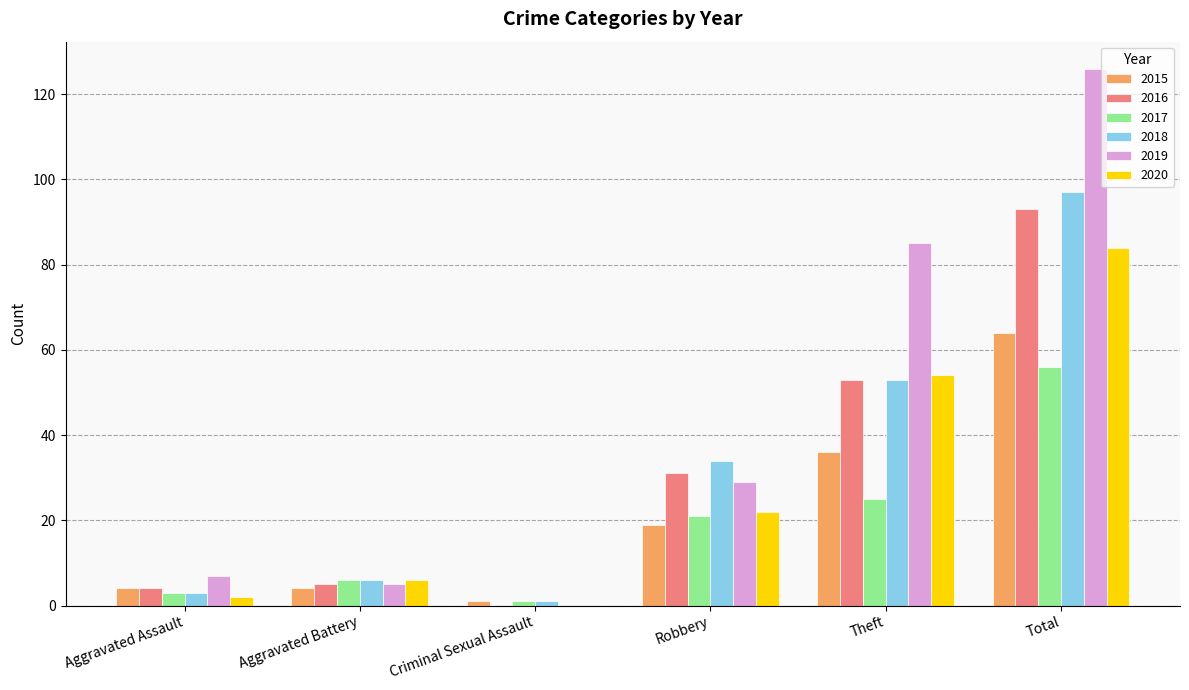

Is it true that 2017 equals 21 at Robbery?

True